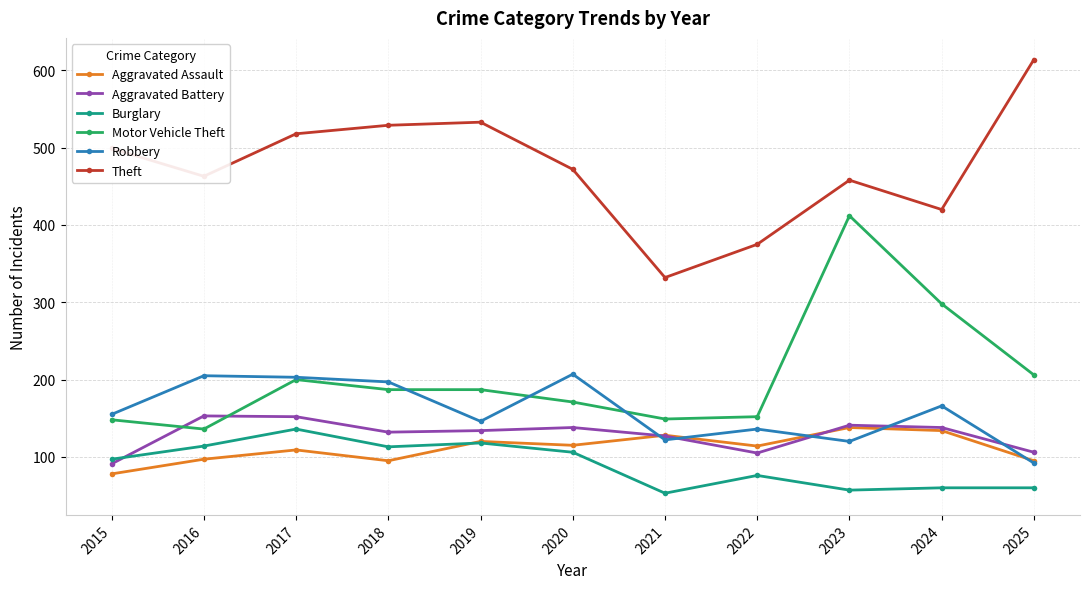

The Aggravated Battery series shows 175 at 2021. True or false?

False